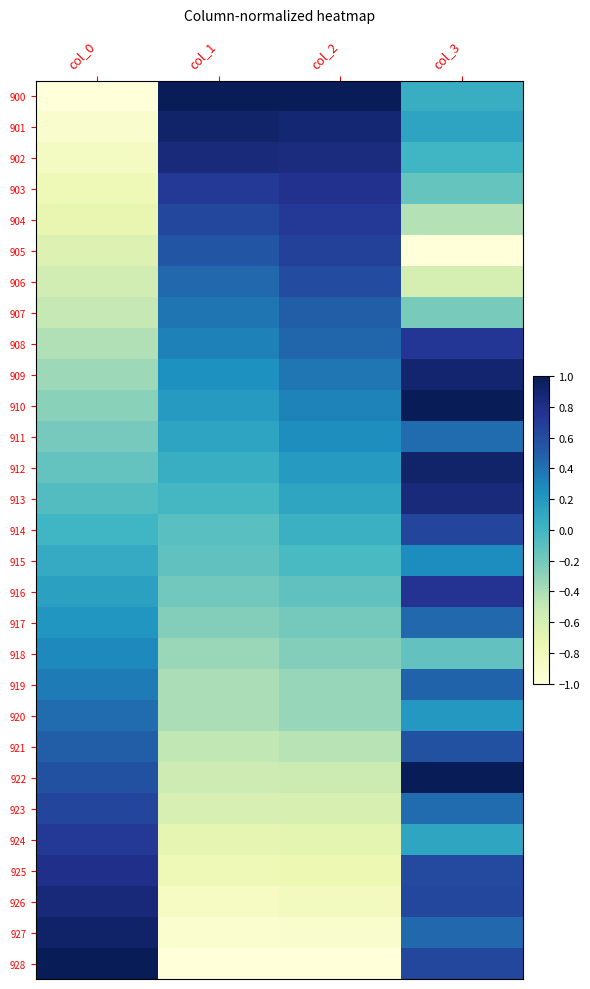

Which has a higher value, col_3 or col_1?

col_1